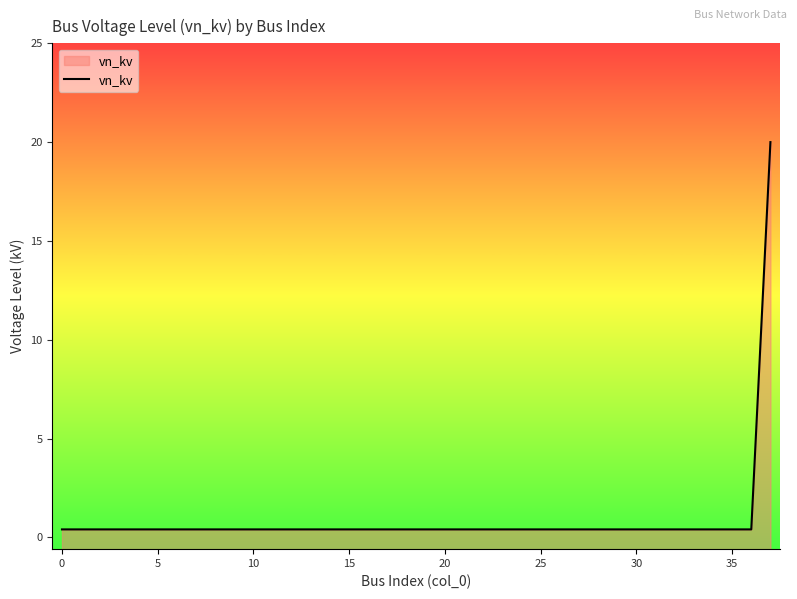

Does the chart display data point markers on the line(s)?

No